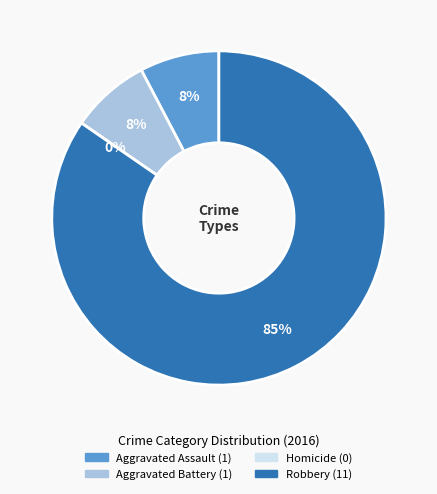

Rank the categories by value from highest to lowest.

Robbery, Aggravated Assault, Aggravated Battery, Homicide